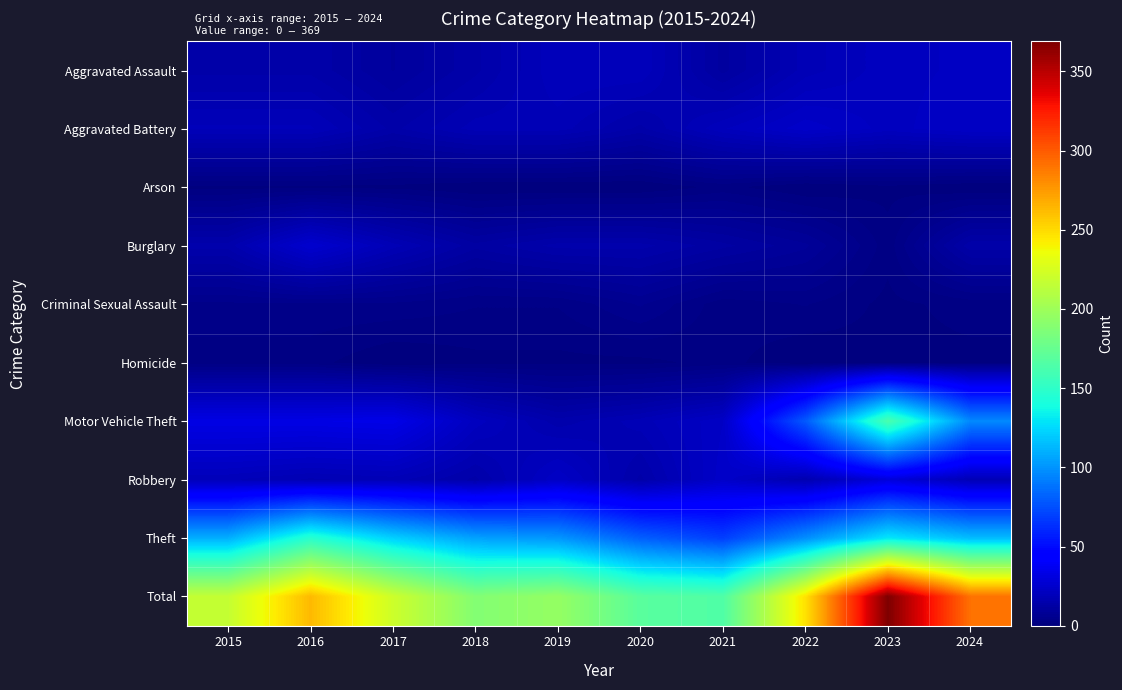

Reading left to right, transcribe all the data shown in this chart.

Aggravated Assault: 2015=14	2016=14	2017=10	2018=14	2019=20	2020=20	2021=11	2022=18	2023=21	2024=22
Aggravated Battery: 2015=19	2016=19	2017=14	2018=18	2019=18	2020=14	2021=20	2022=24	2023=21	2024=23
Arson: 2015=1	2016=1	2017=1	2018=0	2019=0	2020=0	2021=2	2022=0	2023=1	2024=0
Burglary: 2015=15	2016=26	2017=18	2018=12	2019=15	2020=15	2021=12	2022=9	2023=2	2024=14
Criminal Sexual Assault: 2015=4	2016=4	2017=4	2018=3	2019=3	2020=6	2021=2	2022=3	2023=1	2024=2
Homicide: 2015=2	2016=2	2017=0	2018=1	2019=1	2020=1	2021=2	2022=0	2023=1	2024=1
Motor Vehicle Theft: 2015=33	2016=33	2017=34	2018=21	2019=15	2020=18	2021=23	2022=79	2023=162	2024=96
Robbery: 2015=19	2016=17	2017=18	2018=14	2019=23	2020=14	2021=24	2022=16	2023=30	2024=18
Theft: 2015=110	2016=147	2017=122	2018=105	2019=101	2020=81	2021=69	2022=98	2023=130	2024=115
Total: 2015=217	2016=263	2017=221	2018=188	2019=196	2020=169	2021=165	2022=247	2023=369	2024=291